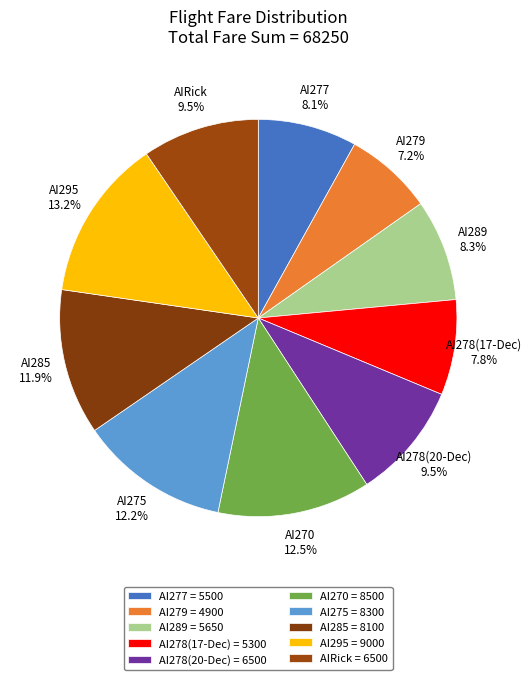

To the nearest percent, what is the difference between the largest and smallest slice percentages?

6%